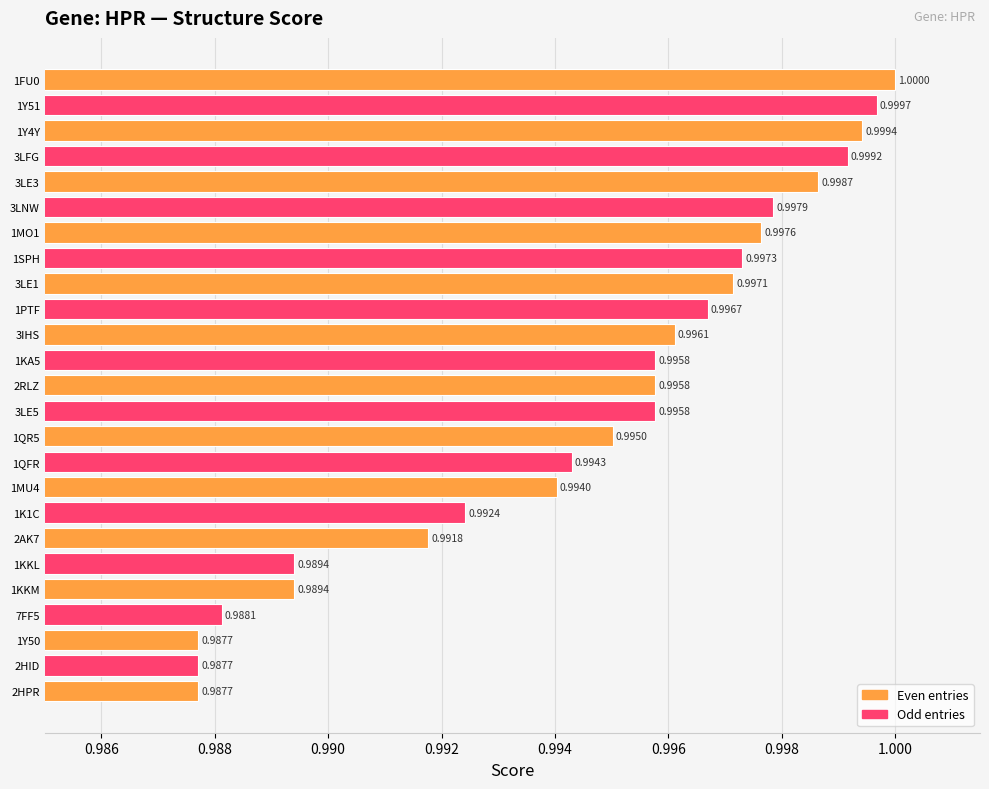

What is the average value?

1.0